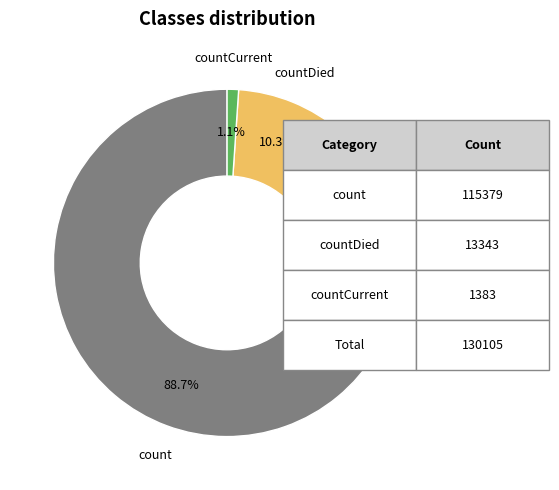

Is there a majority slice in this chart?

Yes